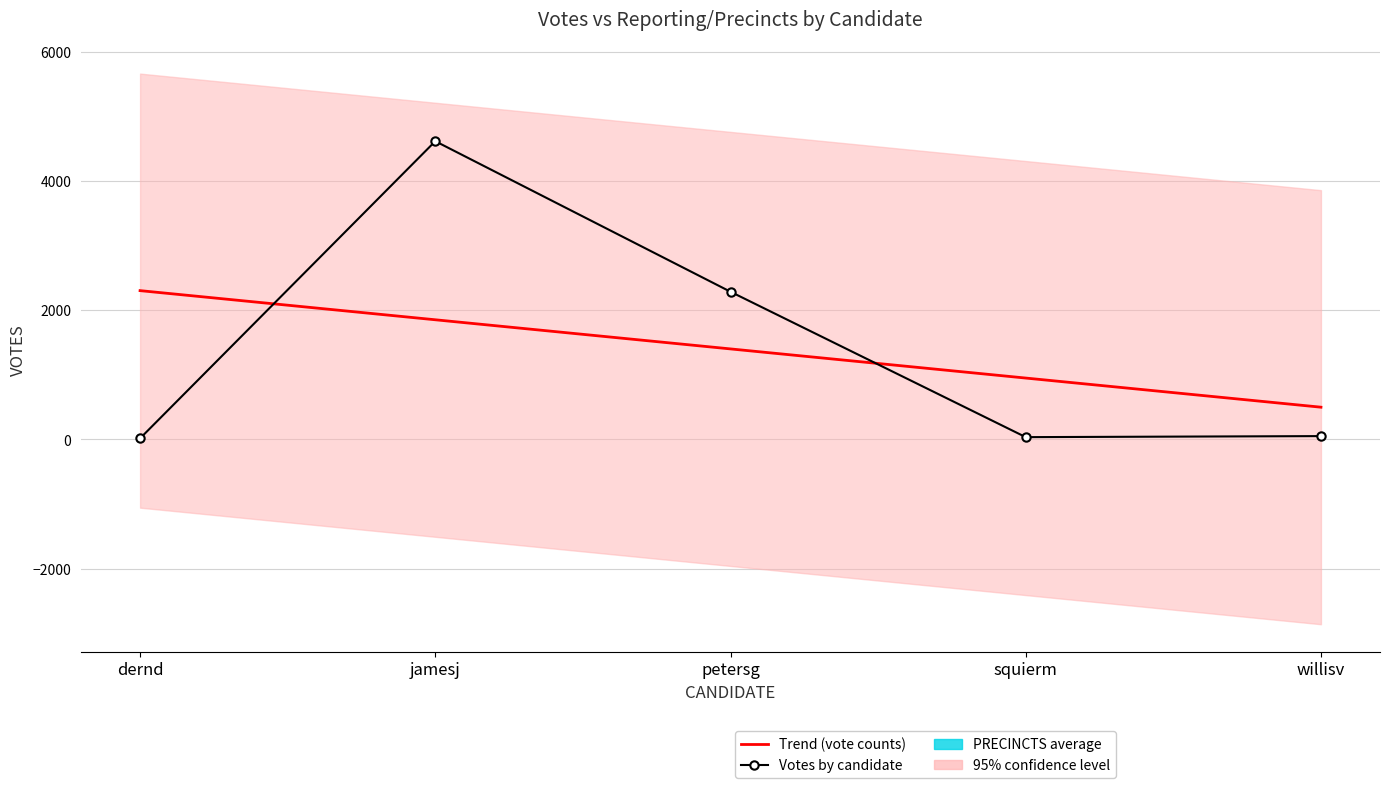

What are all the series names shown in the legend?

Trend (vote counts), Votes by candidate